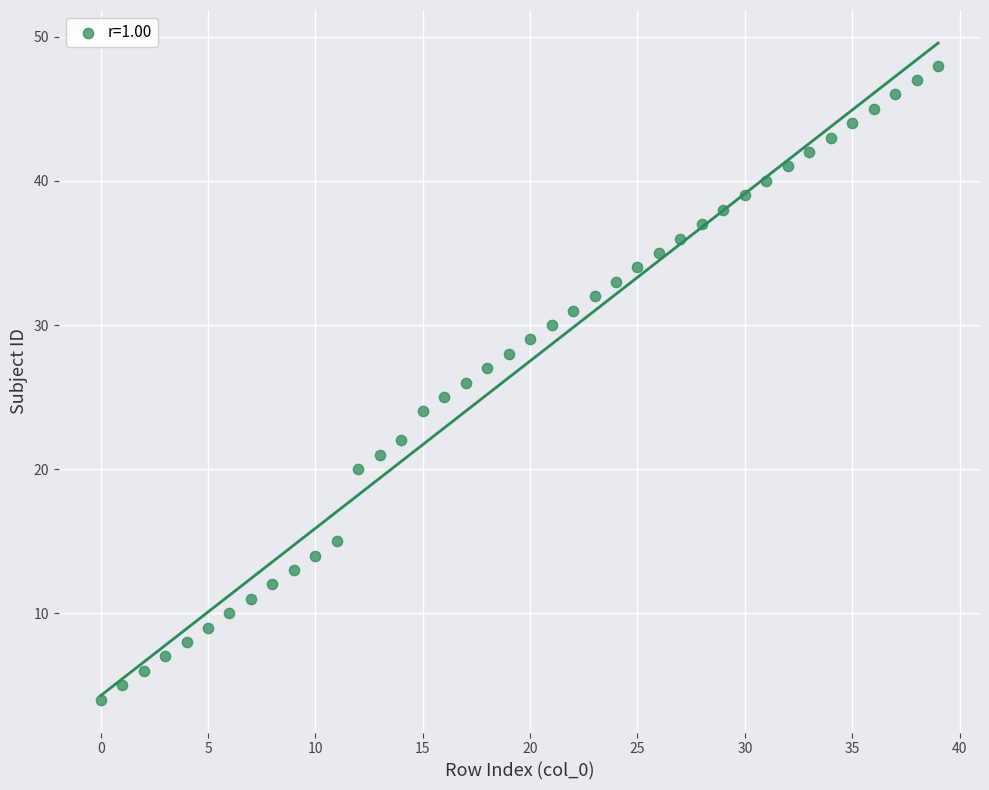

What is the range of Y values (max minus min)?

44